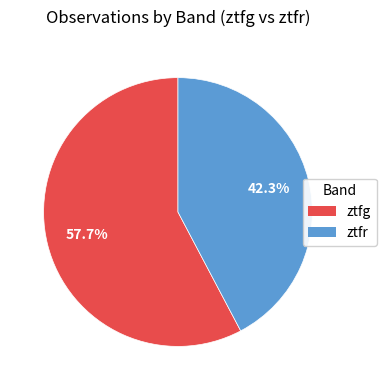

The ztfr slice represents 42% of the pie. True or false?

True